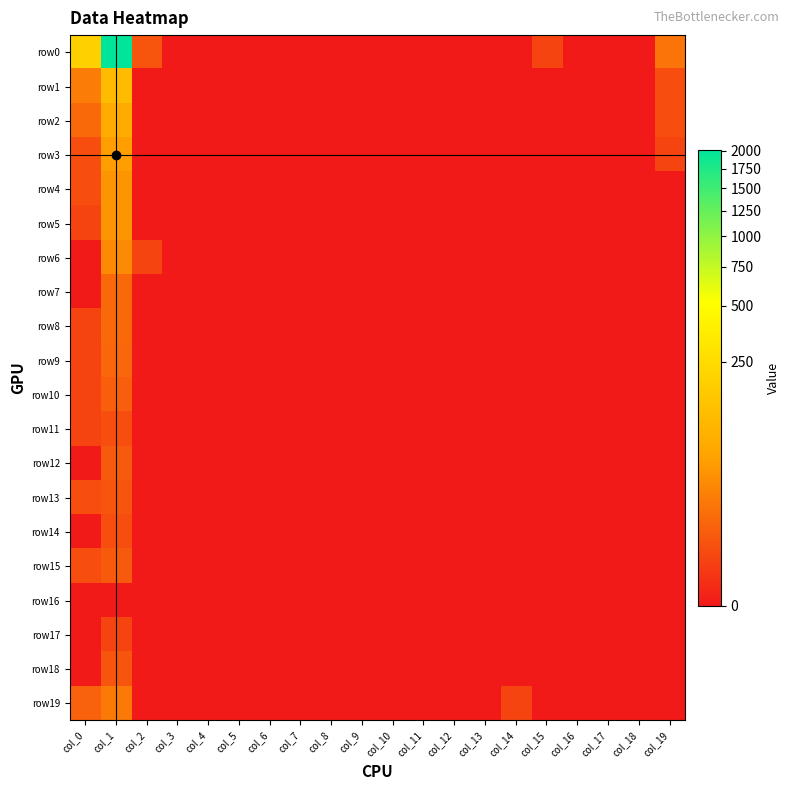

Reading left to right, extract all data points from this chart.

row0: col_0=187	col_1=2012	col_2=3	col_3=0	col_4=0	col_5=0	col_6=0	col_7=0	col_8=0	col_9=0	col_10=0	col_11=0	col_12=0	col_13=0	col_14=0	col_15=1	col_16=0	col_17=0	col_18=0	col_19=12
row1: col_0=17	col_1=105	col_2=0	col_3=0	col_4=0	col_5=0	col_6=0	col_7=0	col_8=0	col_9=0	col_10=0	col_11=0	col_12=0	col_13=0	col_14=0	col_15=0	col_16=0	col_17=0	col_18=0	col_19=2
row2: col_0=8	col_1=65	col_2=0	col_3=0	col_4=0	col_5=0	col_6=0	col_7=0	col_8=0	col_9=0	col_10=0	col_11=0	col_12=0	col_13=0	col_14=0	col_15=0	col_16=0	col_17=0	col_18=0	col_19=2
row3: col_0=2	col_1=44	col_2=0	col_3=0	col_4=0	col_5=0	col_6=0	col_7=0	col_8=0	col_9=0	col_10=0	col_11=0	col_12=0	col_13=0	col_14=0	col_15=0	col_16=0	col_17=0	col_18=0	col_19=1
row4: col_0=2	col_1=34	col_2=0	col_3=0	col_4=0	col_5=0	col_6=0	col_7=0	col_8=0	col_9=0	col_10=0	col_11=0	col_12=0	col_13=0	col_14=0	col_15=0	col_16=0	col_17=0	col_18=0	col_19=0
row5: col_0=1	col_1=34	col_2=0	col_3=0	col_4=0	col_5=0	col_6=0	col_7=0	col_8=0	col_9=0	col_10=0	col_11=0	col_12=0	col_13=0	col_14=0	col_15=0	col_16=0	col_17=0	col_18=0	col_19=0
row6: col_0=0	col_1=25	col_2=1	col_3=0	col_4=0	col_5=0	col_6=0	col_7=0	col_8=0	col_9=0	col_10=0	col_11=0	col_12=0	col_13=0	col_14=0	col_15=0	col_16=0	col_17=0	col_18=0	col_19=0
row7: col_0=0	col_1=8	col_2=0	col_3=0	col_4=0	col_5=0	col_6=0	col_7=0	col_8=0	col_9=0	col_10=0	col_11=0	col_12=0	col_13=0	col_14=0	col_15=0	col_16=0	col_17=0	col_18=0	col_19=0
row8: col_0=1	col_1=8	col_2=0	col_3=0	col_4=0	col_5=0	col_6=0	col_7=0	col_8=0	col_9=0	col_10=0	col_11=0	col_12=0	col_13=0	col_14=0	col_15=0	col_16=0	col_17=0	col_18=0	col_19=0
row9: col_0=1	col_1=7	col_2=0	col_3=0	col_4=0	col_5=0	col_6=0	col_7=0	col_8=0	col_9=0	col_10=0	col_11=0	col_12=0	col_13=0	col_14=0	col_15=0	col_16=0	col_17=0	col_18=0	col_19=0
row10: col_0=1	col_1=5	col_2=0	col_3=0	col_4=0	col_5=0	col_6=0	col_7=0	col_8=0	col_9=0	col_10=0	col_11=0	col_12=0	col_13=0	col_14=0	col_15=0	col_16=0	col_17=0	col_18=0	col_19=0
row11: col_0=1	col_1=2	col_2=0	col_3=0	col_4=0	col_5=0	col_6=0	col_7=0	col_8=0	col_9=0	col_10=0	col_11=0	col_12=0	col_13=0	col_14=0	col_15=0	col_16=0	col_17=0	col_18=0	col_19=0
row12: col_0=0	col_1=4	col_2=0	col_3=0	col_4=0	col_5=0	col_6=0	col_7=0	col_8=0	col_9=0	col_10=0	col_11=0	col_12=0	col_13=0	col_14=0	col_15=0	col_16=0	col_17=0	col_18=0	col_19=0
row13: col_0=2	col_1=3	col_2=0	col_3=0	col_4=0	col_5=0	col_6=0	col_7=0	col_8=0	col_9=0	col_10=0	col_11=0	col_12=0	col_13=0	col_14=0	col_15=0	col_16=0	col_17=0	col_18=0	col_19=0
row14: col_0=0	col_1=2	col_2=0	col_3=0	col_4=0	col_5=0	col_6=0	col_7=0	col_8=0	col_9=0	col_10=0	col_11=0	col_12=0	col_13=0	col_14=0	col_15=0	col_16=0	col_17=0	col_18=0	col_19=0
row15: col_0=2	col_1=4	col_2=0	col_3=0	col_4=0	col_5=0	col_6=0	col_7=0	col_8=0	col_9=0	col_10=0	col_11=0	col_12=0	col_13=0	col_14=0	col_15=0	col_16=0	col_17=0	col_18=0	col_19=0
row16: col_0=0	col_1=0	col_2=0	col_3=0	col_4=0	col_5=0	col_6=0	col_7=0	col_8=0	col_9=0	col_10=0	col_11=0	col_12=0	col_13=0	col_14=0	col_15=0	col_16=0	col_17=0	col_18=0	col_19=0
row17: col_0=0	col_1=1	col_2=0	col_3=0	col_4=0	col_5=0	col_6=0	col_7=0	col_8=0	col_9=0	col_10=0	col_11=0	col_12=0	col_13=0	col_14=0	col_15=0	col_16=0	col_17=0	col_18=0	col_19=0
row18: col_0=0	col_1=3	col_2=0	col_3=0	col_4=0	col_5=0	col_6=0	col_7=0	col_8=0	col_9=0	col_10=0	col_11=0	col_12=0	col_13=0	col_14=0	col_15=0	col_16=0	col_17=0	col_18=0	col_19=0
row19: col_0=6	col_1=15	col_2=0	col_3=0	col_4=0	col_5=0	col_6=0	col_7=0	col_8=0	col_9=0	col_10=0	col_11=0	col_12=0	col_13=0	col_14=1	col_15=0	col_16=0	col_17=0	col_18=0	col_19=0